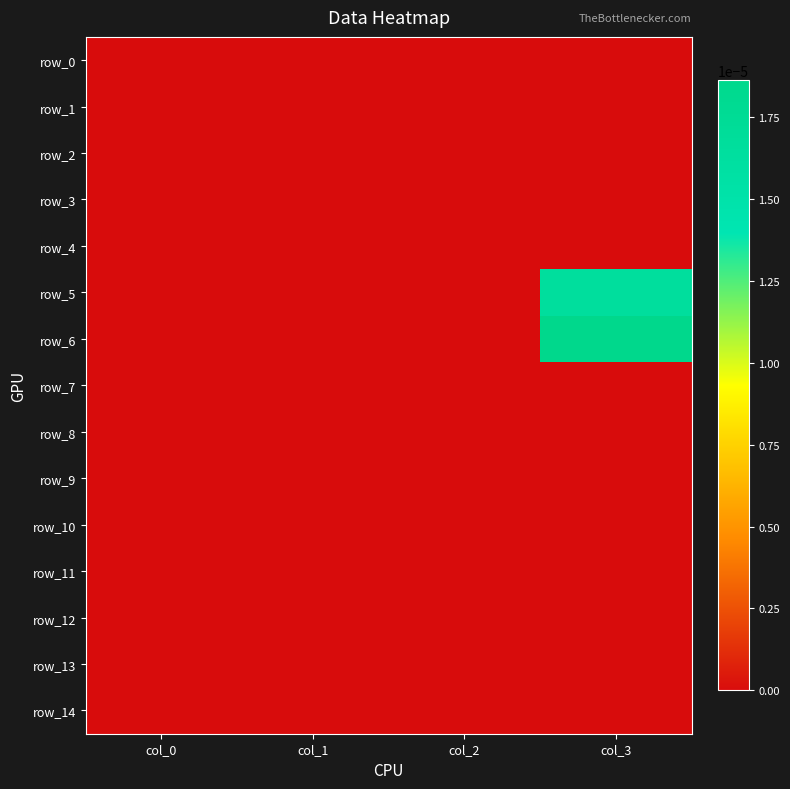

Rank the series by their maximum value, from highest to lowest.

row_6, row_5, row_0, row_1, row_2, row_3, row_4, row_7, row_8, row_9, row_10, row_11, row_12, row_13, row_14